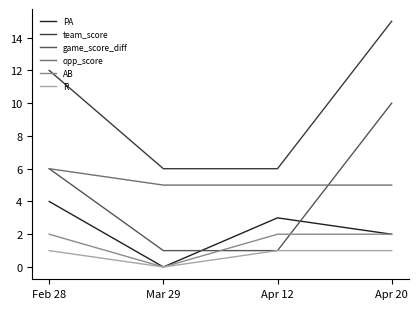

List the series in order of their peak value, highest first.

team_score, game_score_diff, opp_score, PA, AB, R